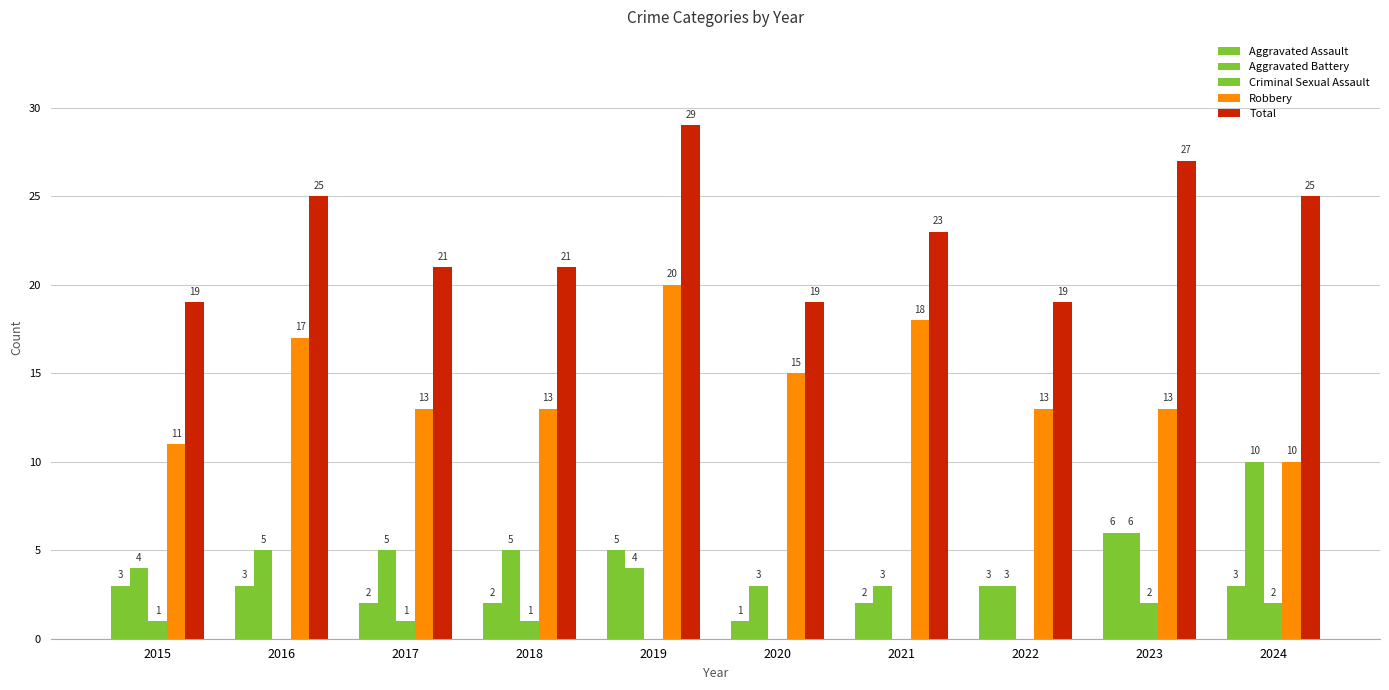

What value does the Aggravated Assault series have at 2018?

2